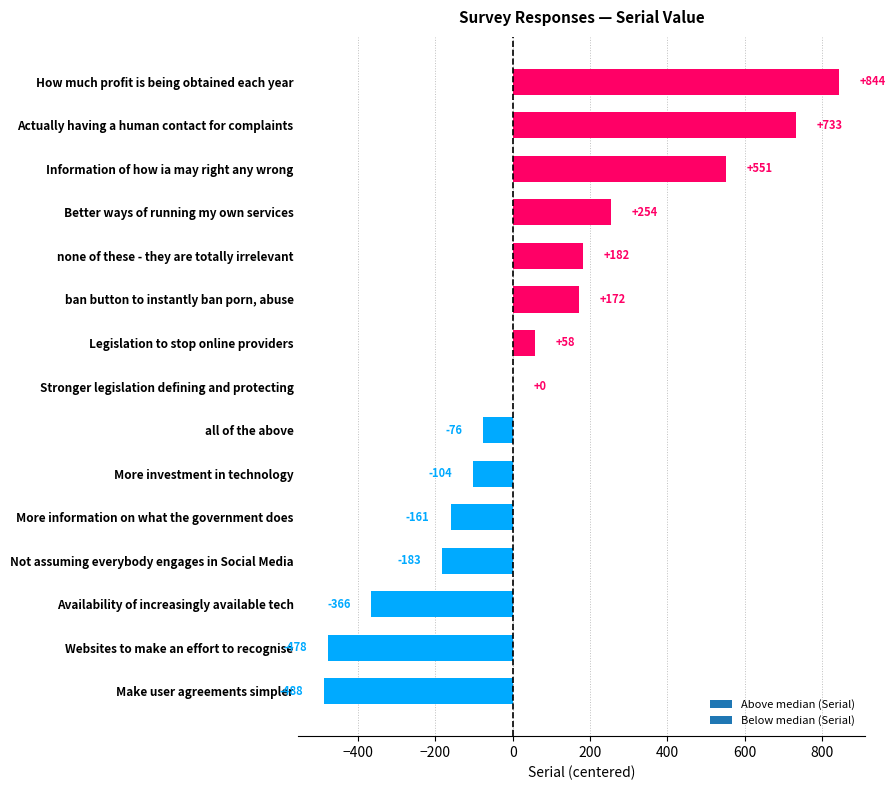

True or false: the data shows 919 at Information of how ia may right any wrong.

False